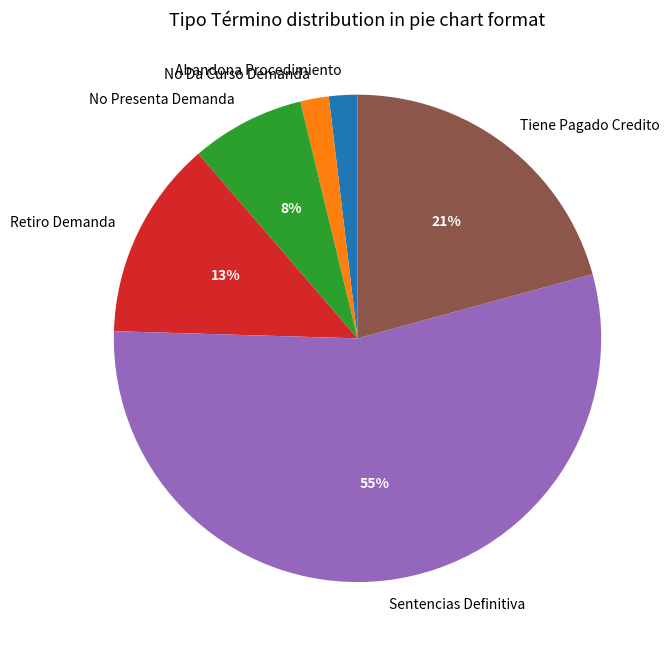

Combined, do No Presenta Demanda and Tiene Pagado Credito account for over 50%?

No